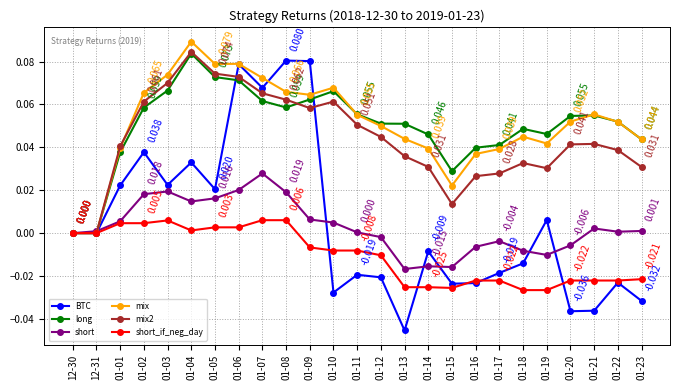

Which series has the largest range (max minus min)?

BTC